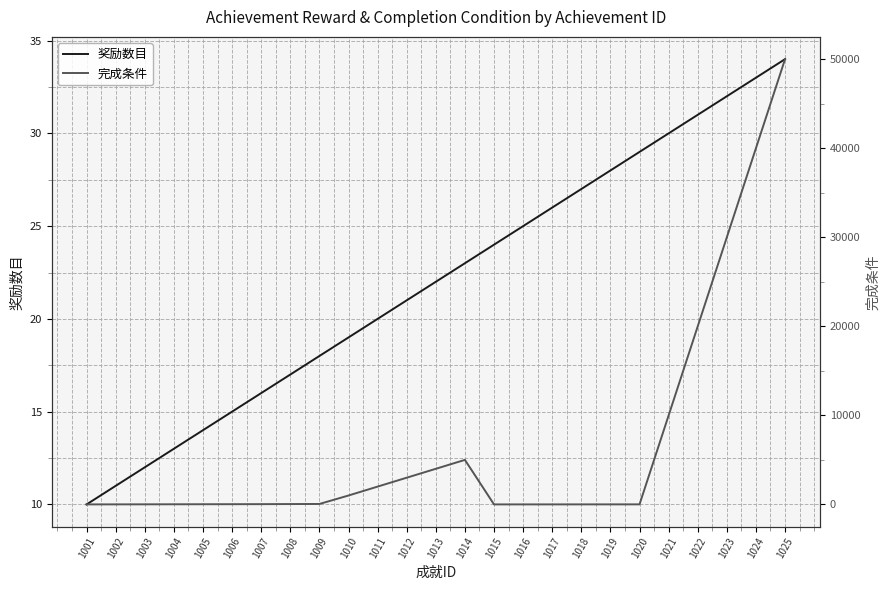

List the labels in order of 奖励数目 value, smallest first.

1001, 1002, 1003, 1004, 1005, 1006, 1007, 1008, 1009, 1010, 1011, 1012, 1013, 1014, 1015, 1016, 1017, 1018, 1019, 1020, 1021, 1022, 1023, 1024, 1025